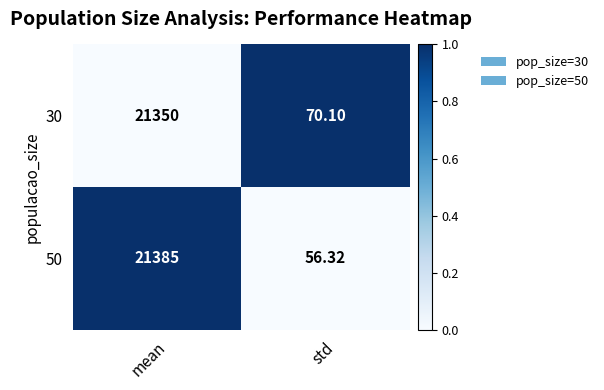

At which category does the chart reach its peak across all series?

mean